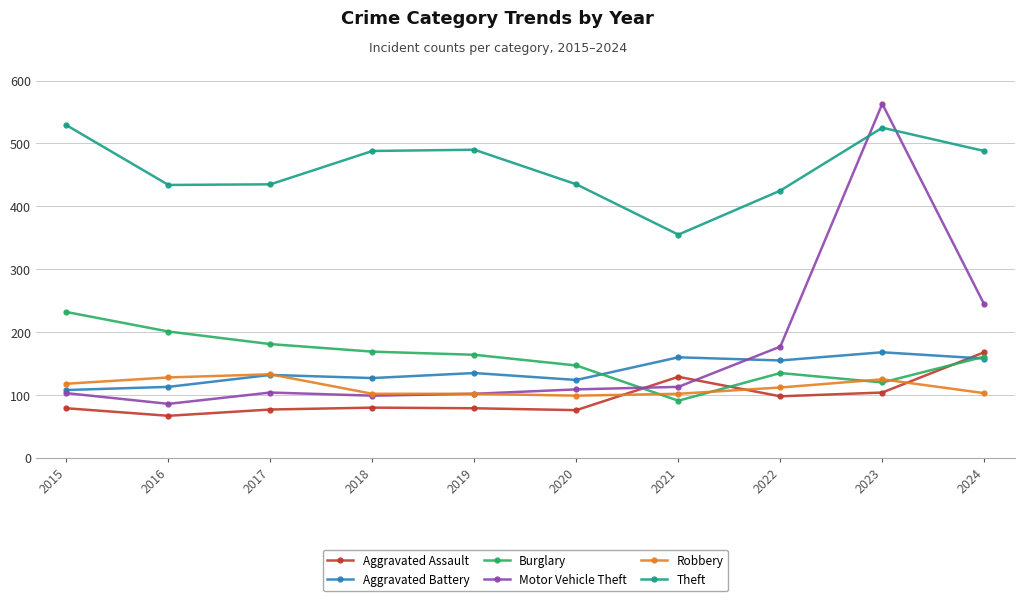

What value does the Aggravated Battery series have at 2017, to the nearest 10?

130